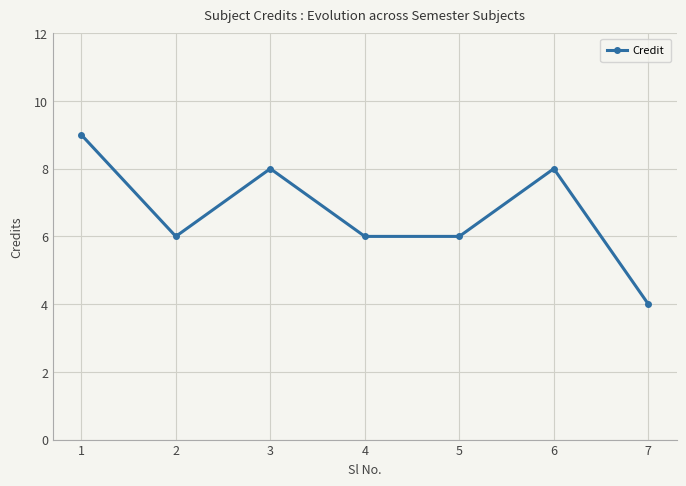

Which label corresponds to the smallest value in the chart?

7